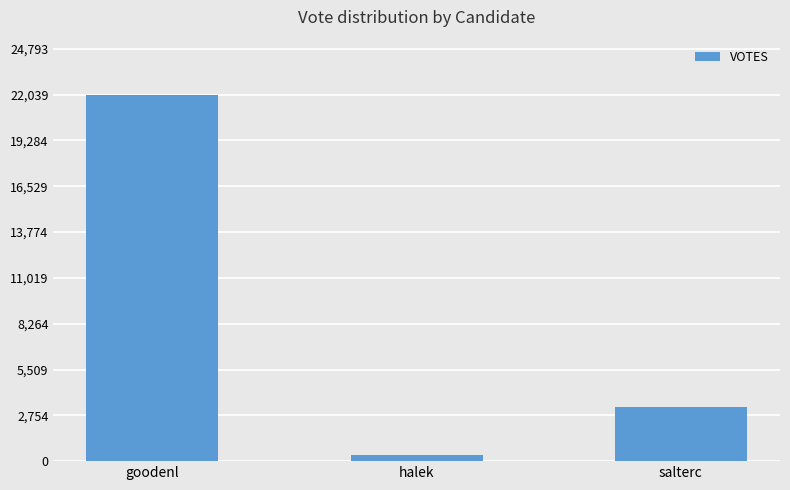

What is the value of the 3rd bar from the left?

3232